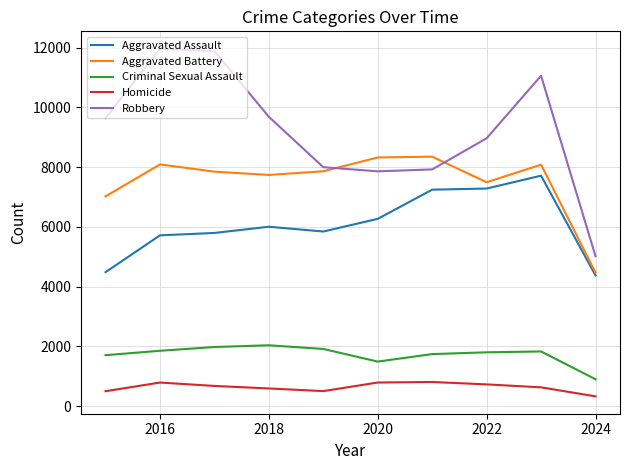

What is the average value of the Aggravated Assault series?

6070